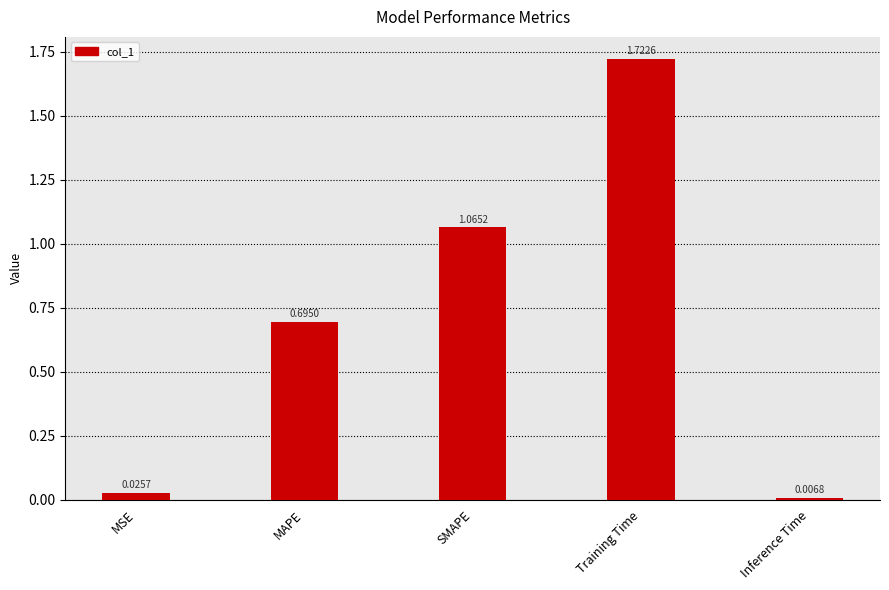

What is the label of the 3rd bar from the left?

SMAPE